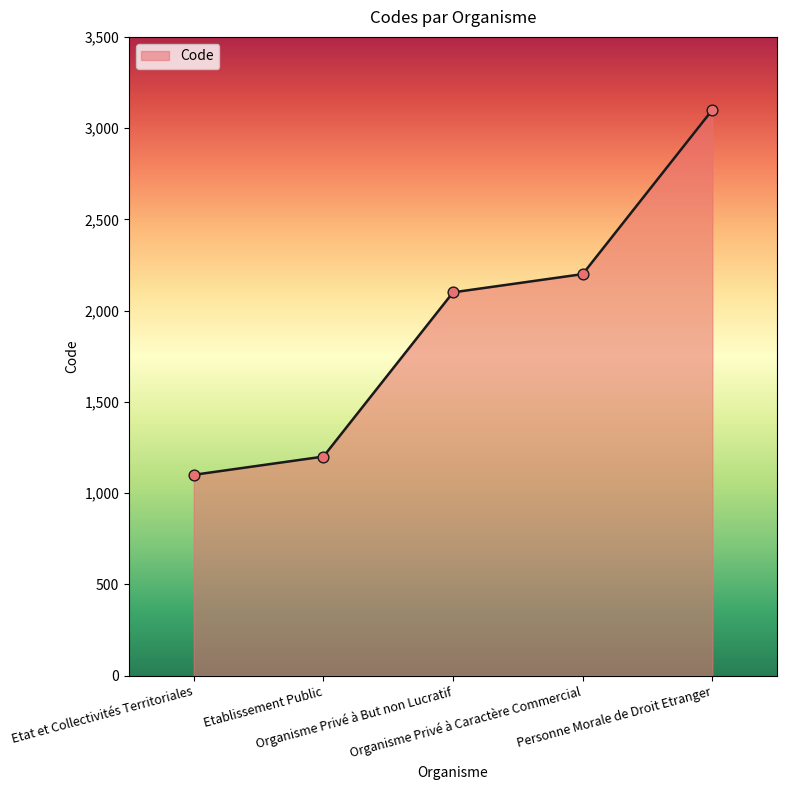

What is the change in value from Organisme Privé à But non Lucratif to Organisme Privé à Caractère Commercial?

+100